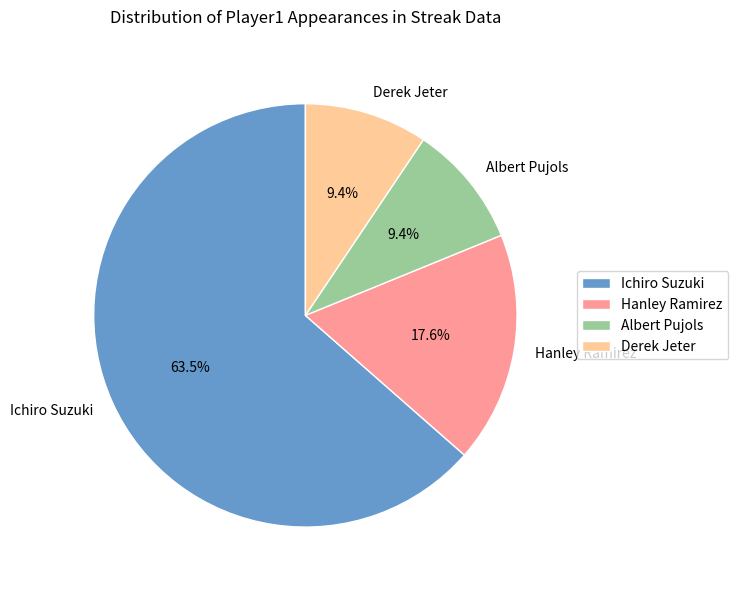

Which category has the biggest portion of the pie?

Ichiro Suzuki